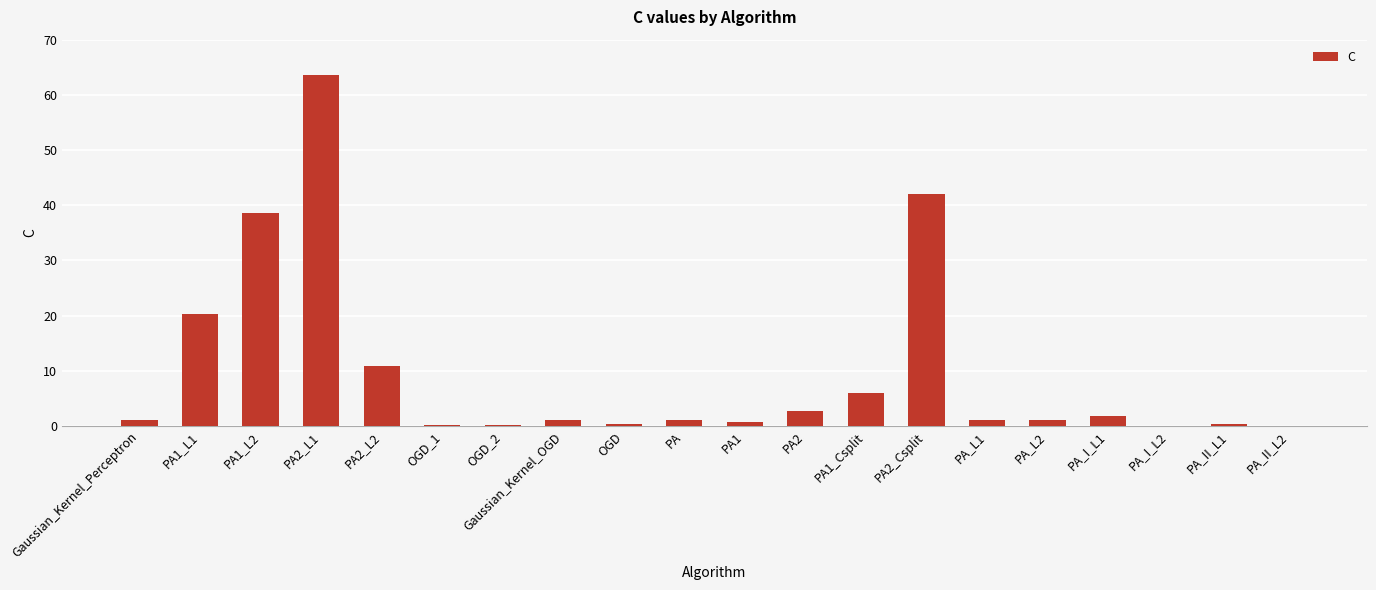

The chart shows a value of 1.8 at PA_I_L1. True or false?

True